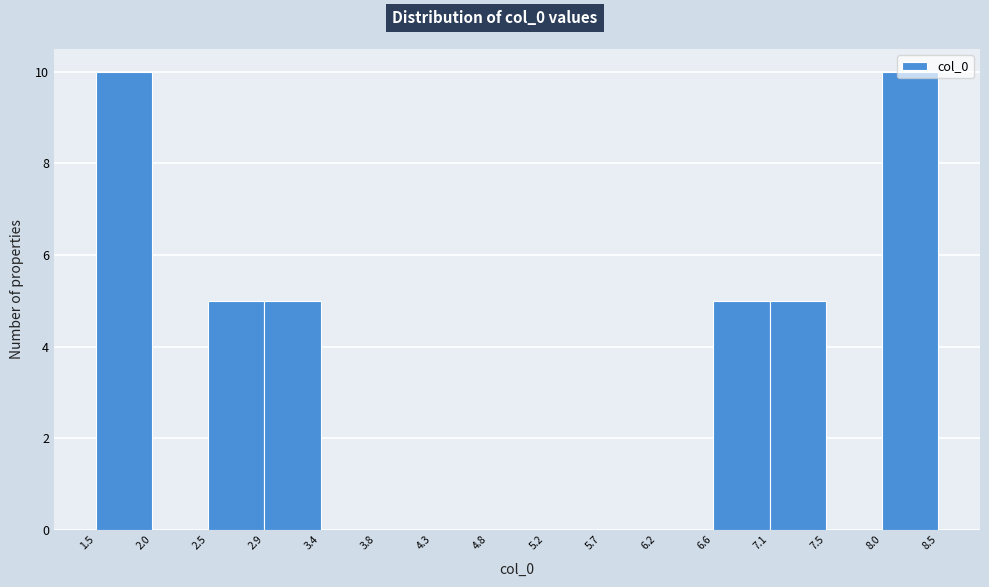

Reading left to right, list every bar in this chart as the range it spans on the x-axis followed by its height. The values are not printed on the chart, so give them approximately, as read against the axis.

1.5 to 2.0: 10
2.0 to 2.5: 0
2.5 to 2.9: 5
2.9 to 3.4: 5
3.4 to 3.8: 0
3.8 to 4.3: 0
4.3 to 4.8: 0
4.8 to 5.2: 0
5.2 to 5.7: 0
5.7 to 6.2: 0
6.2 to 6.6: 0
6.6 to 7.1: 5
7.1 to 7.5: 5
7.5 to 8.0: 0
8.0 to 8.5: 10